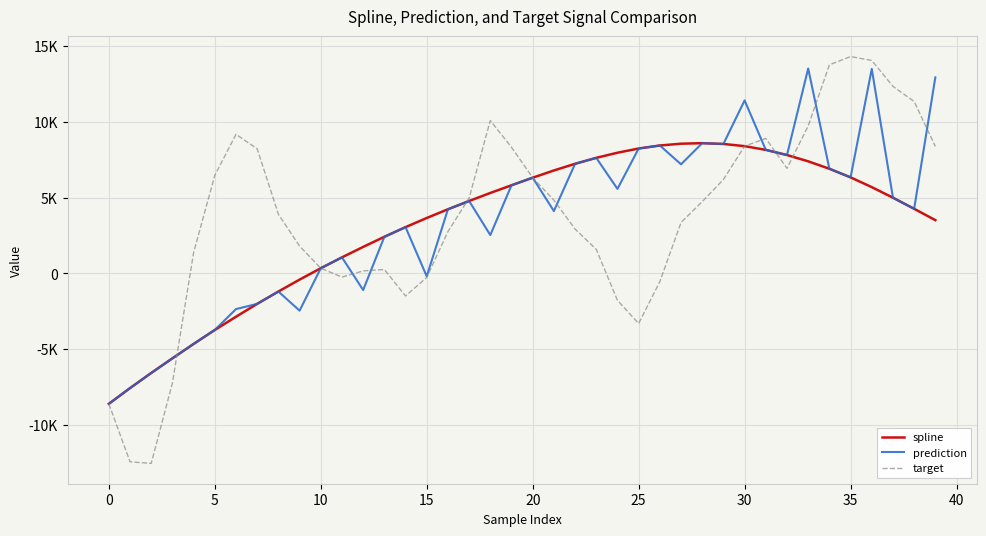

Is this an area chart (filled region under the line)?

No